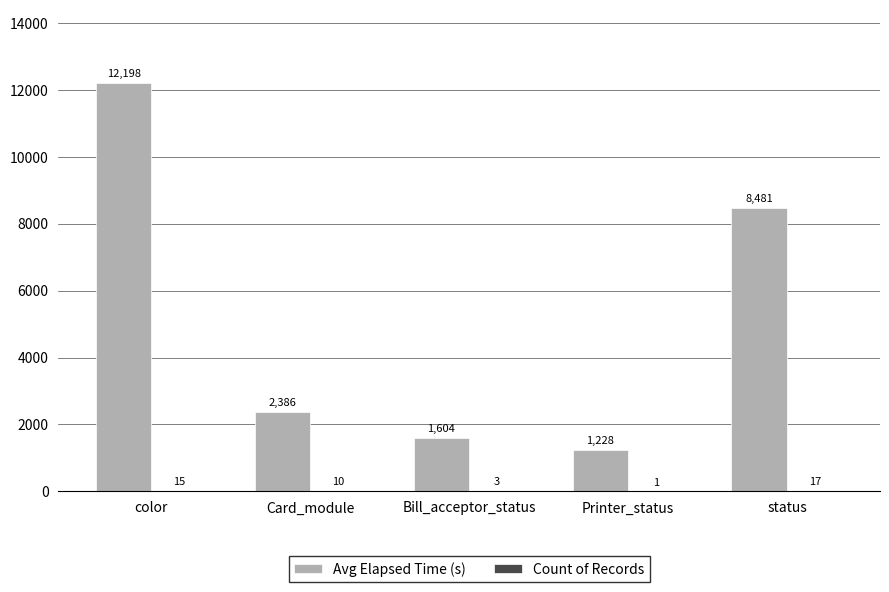

Which series has the widest spread of values?

Avg Elapsed Time (s)